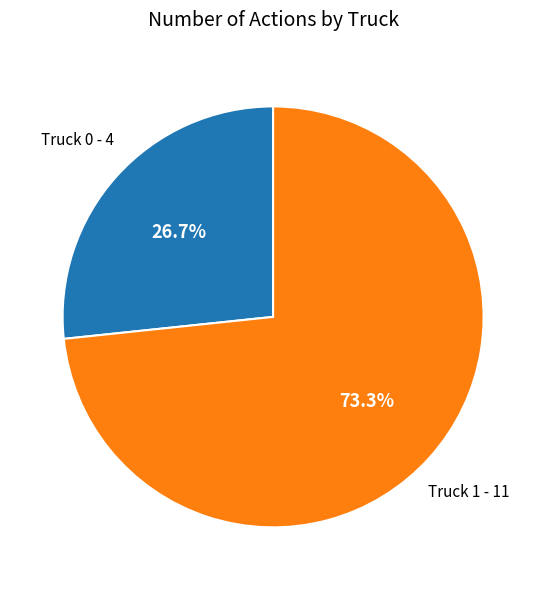

Is there a majority slice in this chart?

Yes